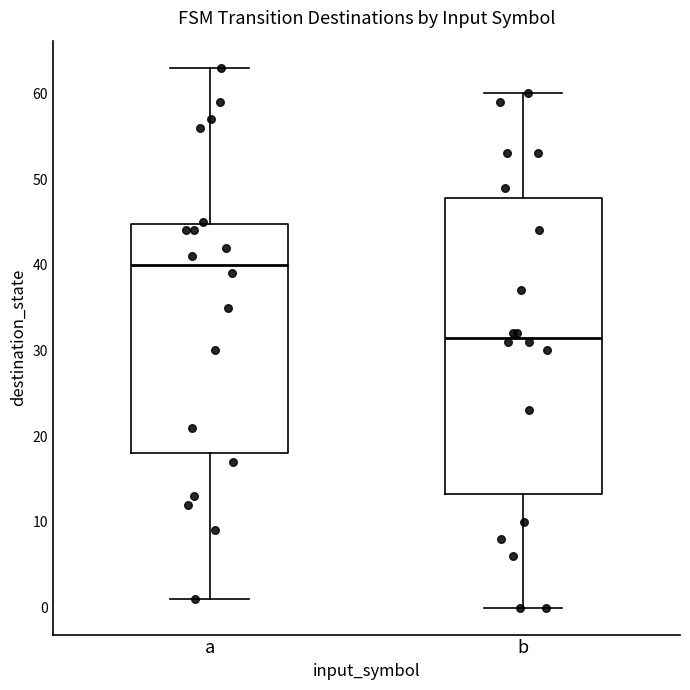

Reading left to right, read every box against the y-axis: the position of its median line, the range the box covers, and the ends of its whiskers. The values are not printed on the chart, so give them approximately, as read against the axis.

a: median 40, box 18 to 45, whiskers 1 to 63
b: median 32, box 13 to 48, whiskers 0 to 60